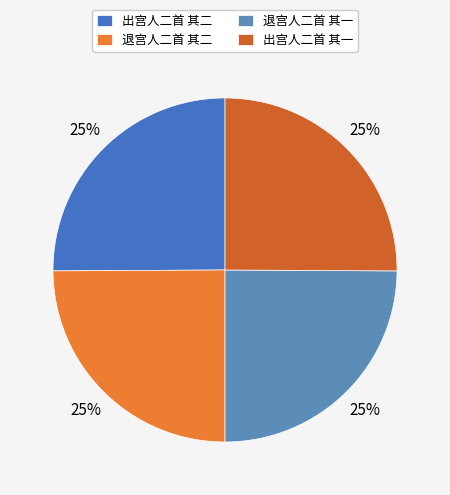

How many slices are in this pie chart?

4